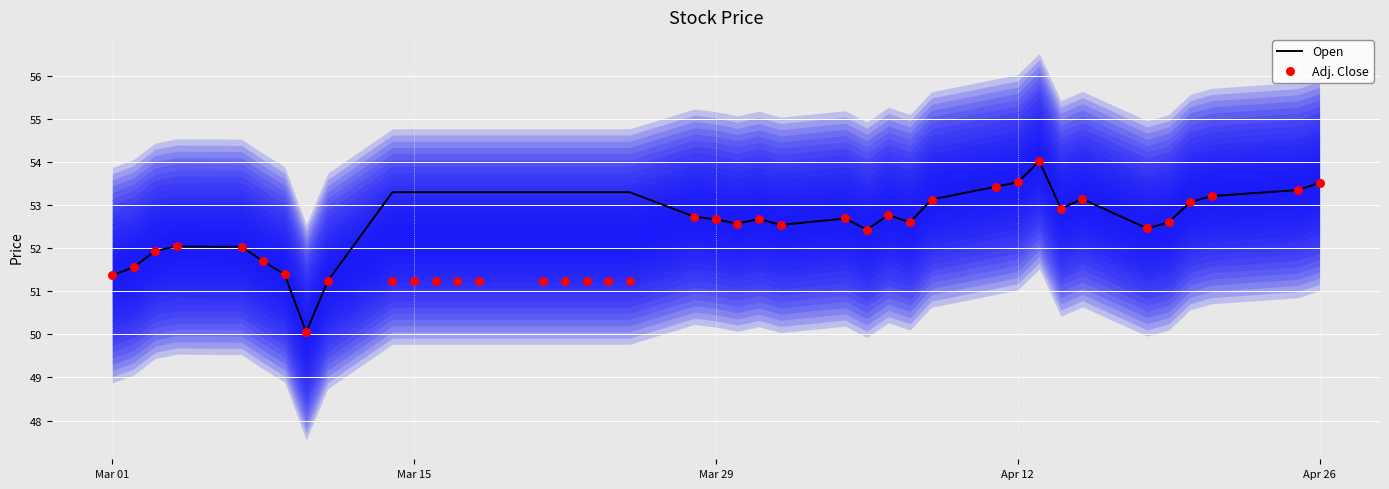

At how many categories does at least one series exceed 50?

40